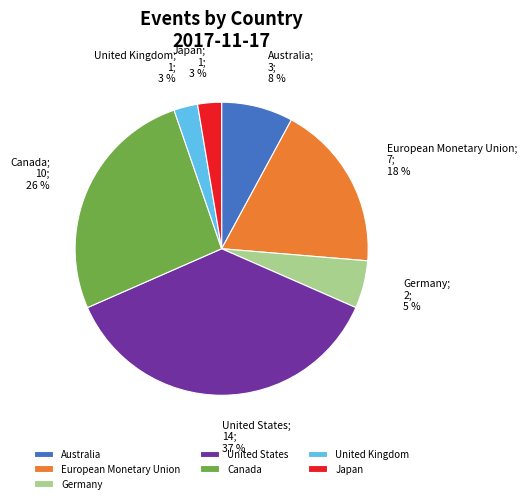

Count the number of slices in the pie.

7